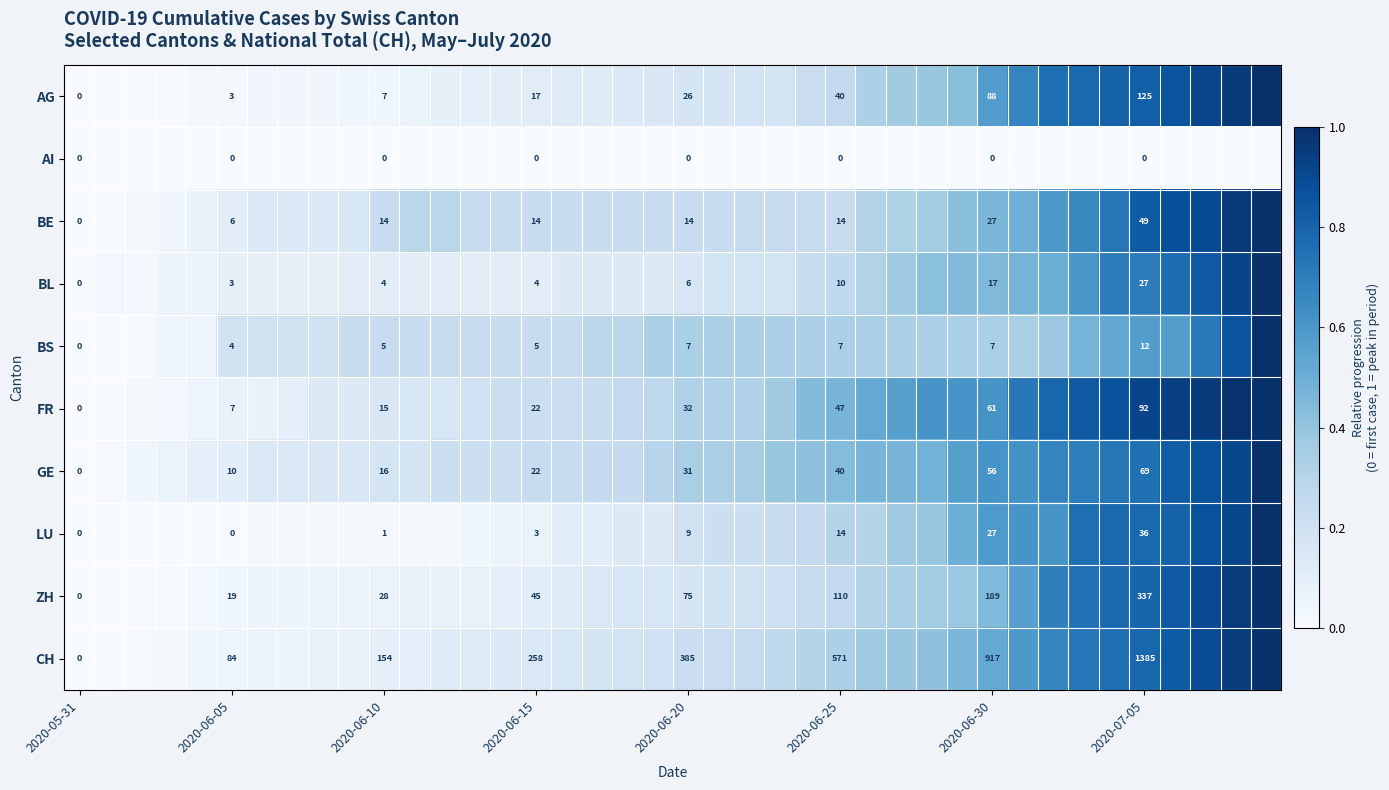

Rank the series at 2020-06-10 from highest to lowest value.

CH, ZH, GE, FR, BE, AG, BS, BL, LU, AI